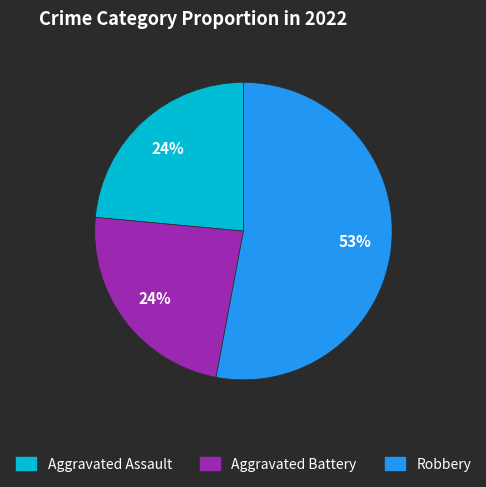

To the nearest percent, what is the difference between the largest and smallest slice percentages?

29%